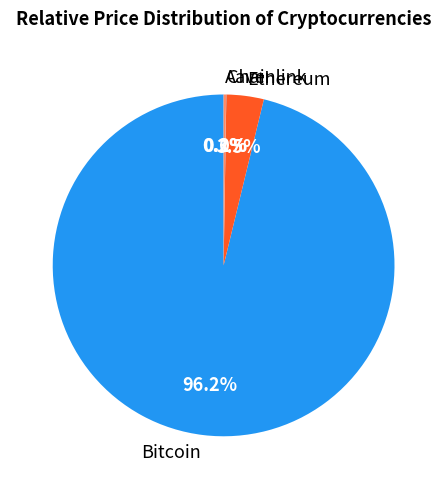

Is there a majority slice in this chart?

Yes